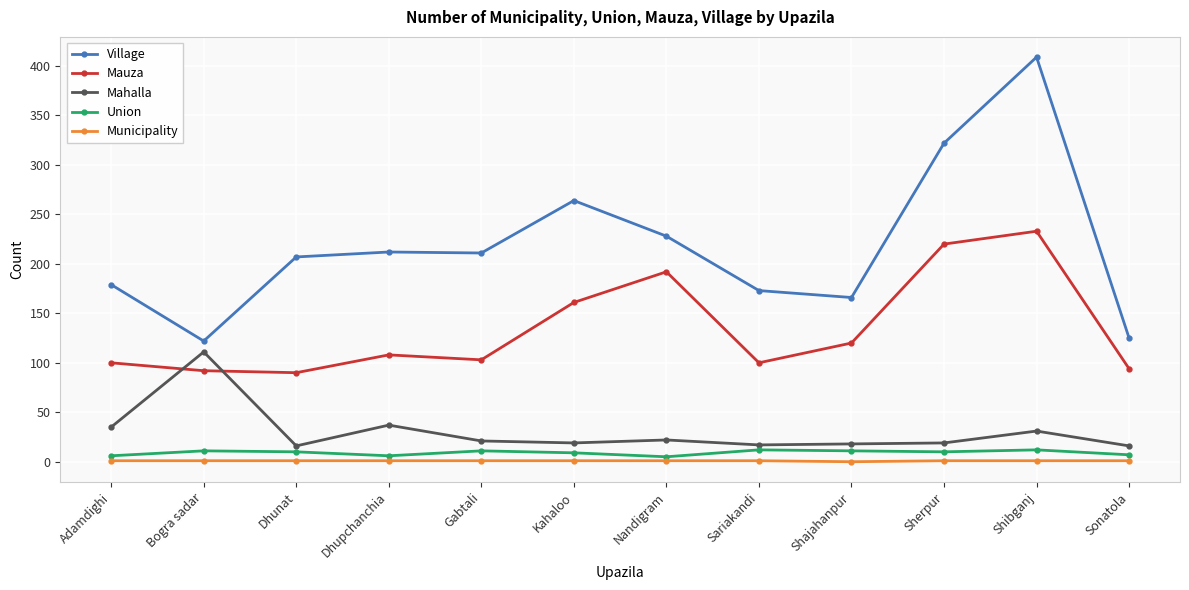

What is the sum of the Mauza values at Shajahanpur and Dhunat?

210